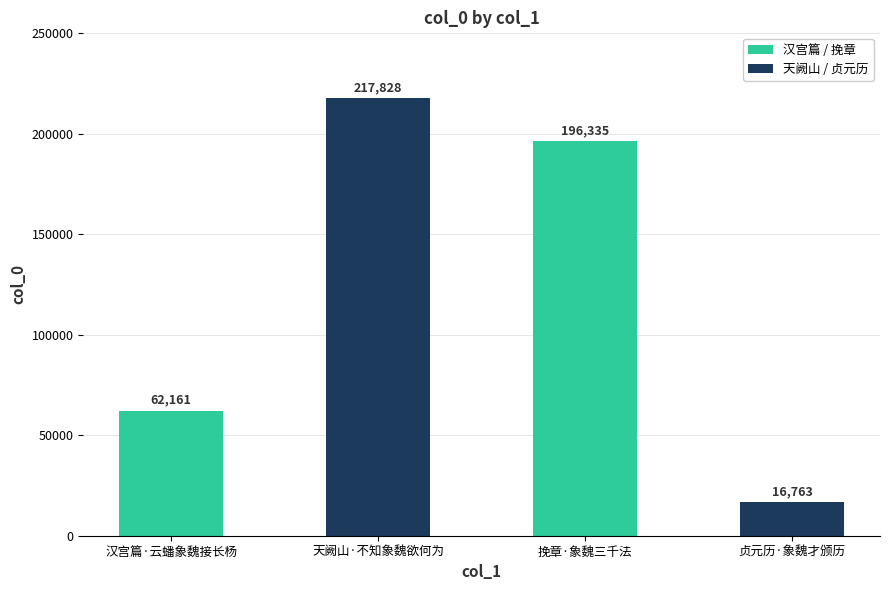

What is the value of the 1st bar from the left?

62161